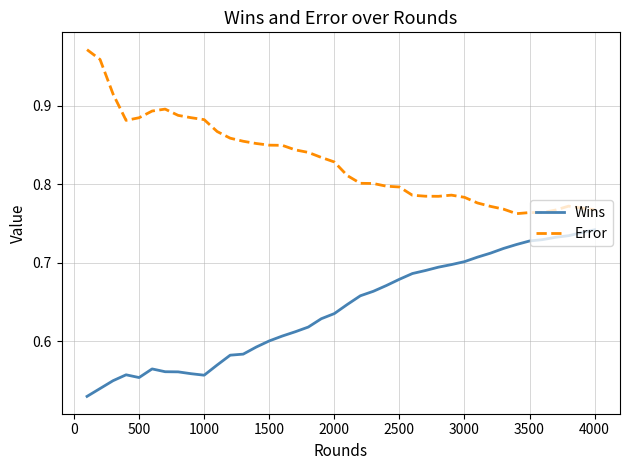

Which series has the largest total across all categories?

Error